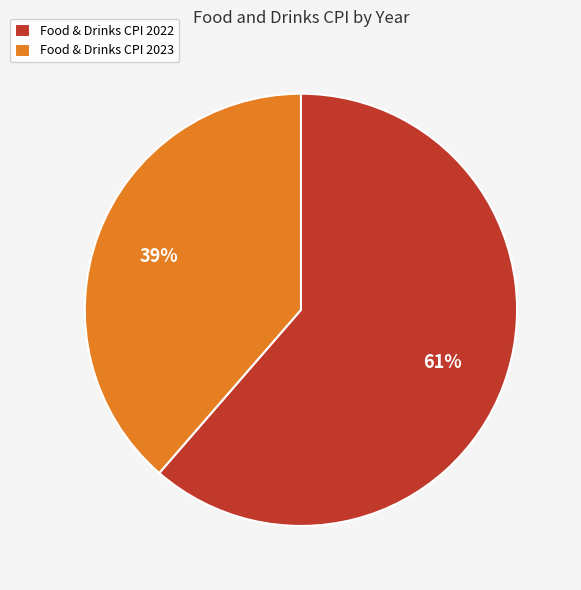

To the nearest percent, what portion does Food & Drinks CPI 2022 represent?

61%